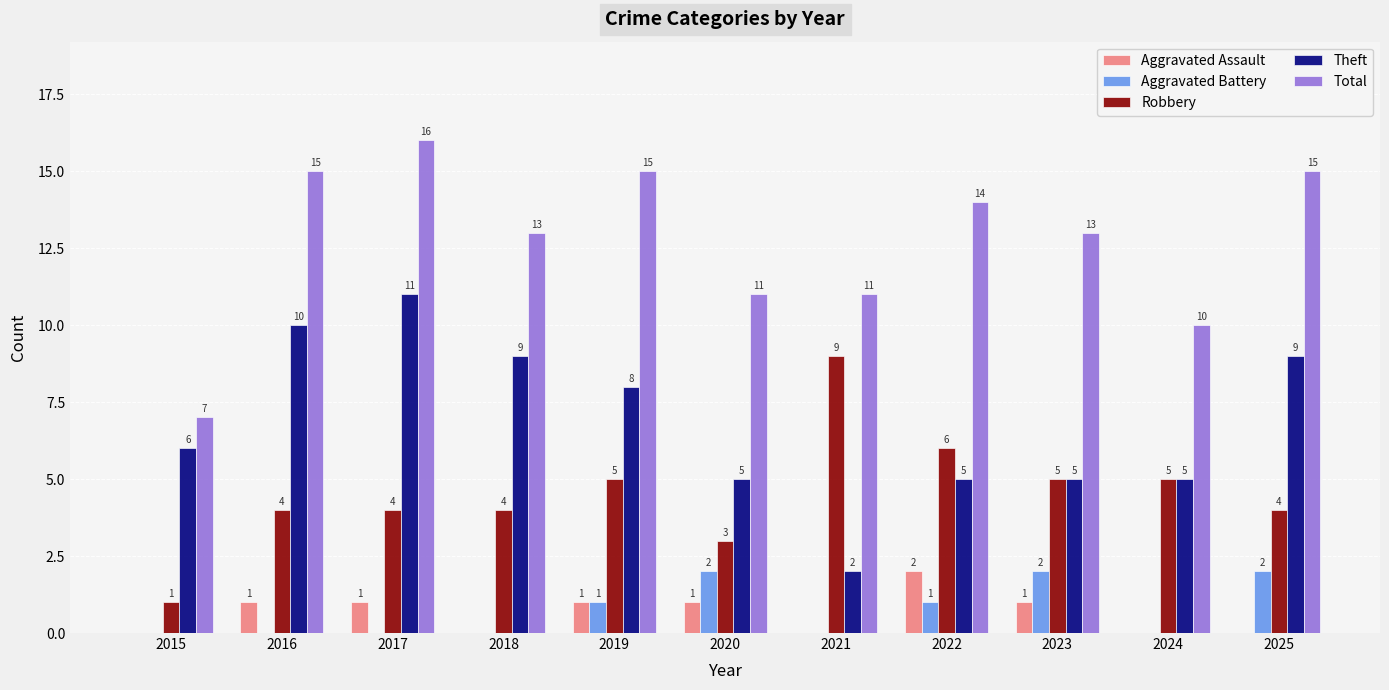

How many categories are shown in the chart?

11